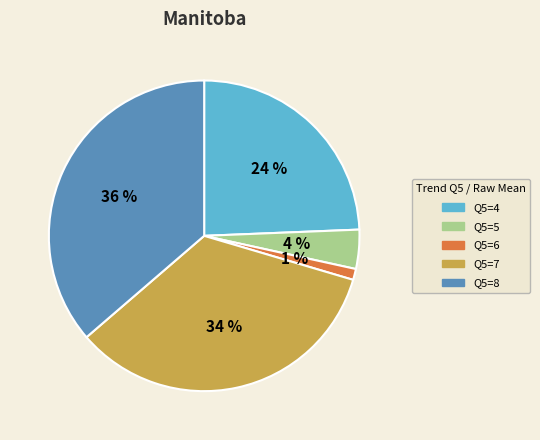

Which category has the smallest portion of the pie?

Q5=6